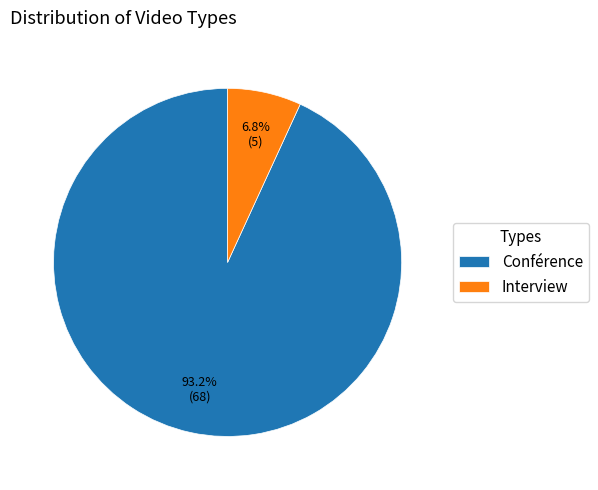

Which category accounts for the majority?

Conférence